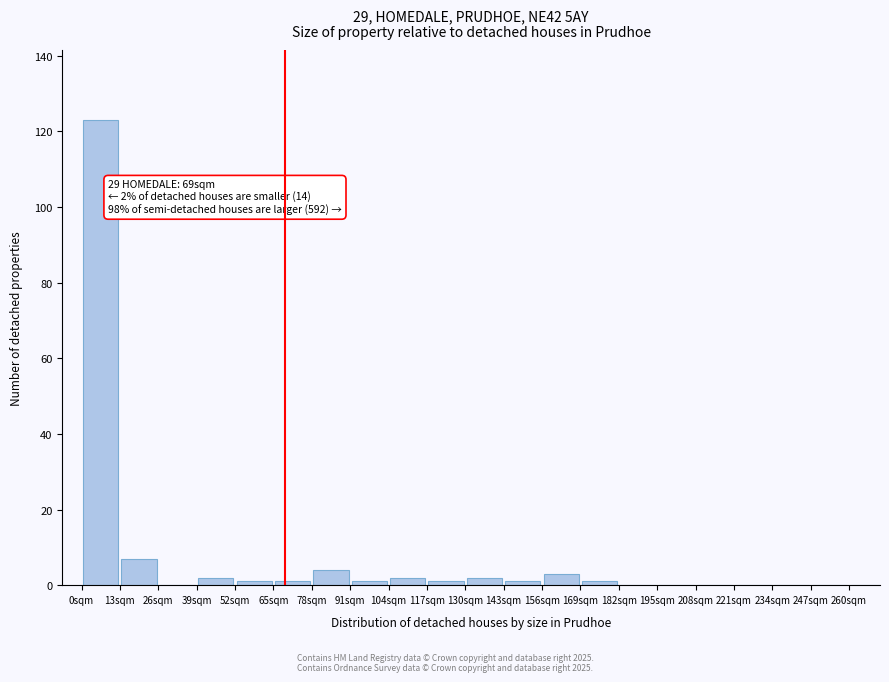

Which range on the x-axis has the tallest bar?

0 to 13